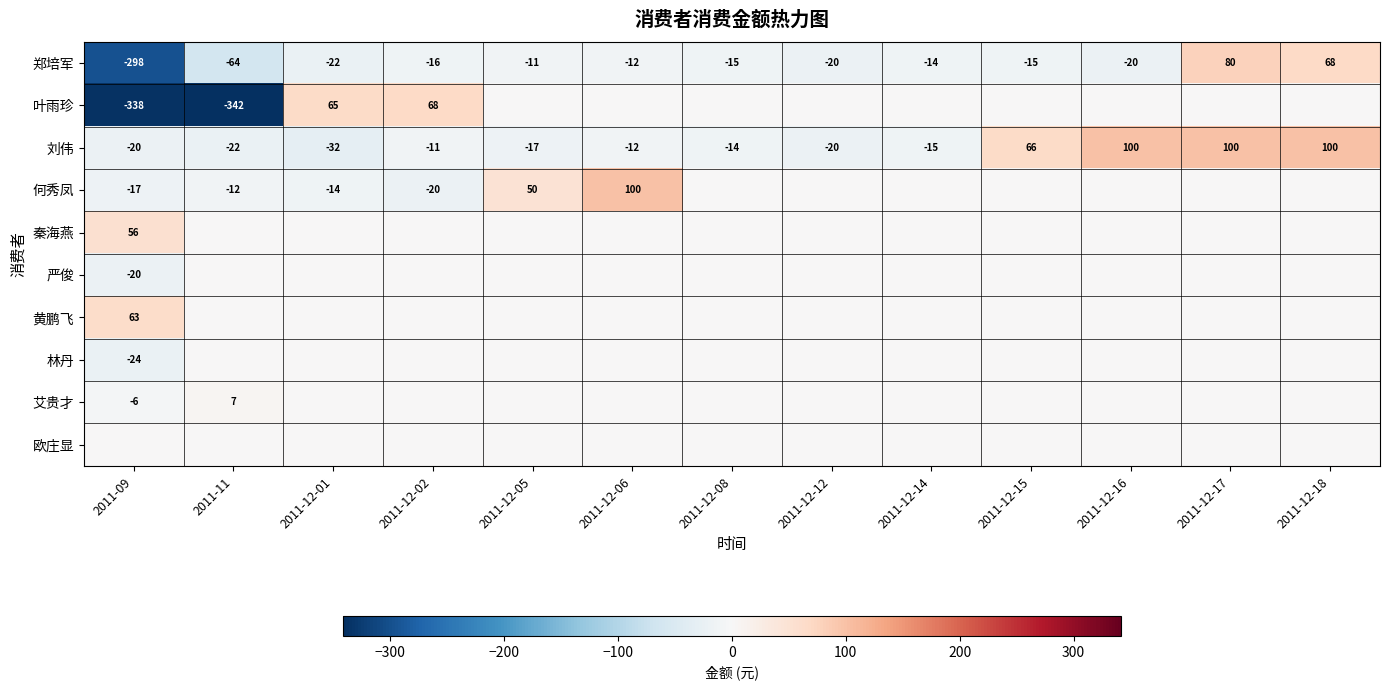

What is the approximate value of 郑培军 at 2011-12-08?

-15